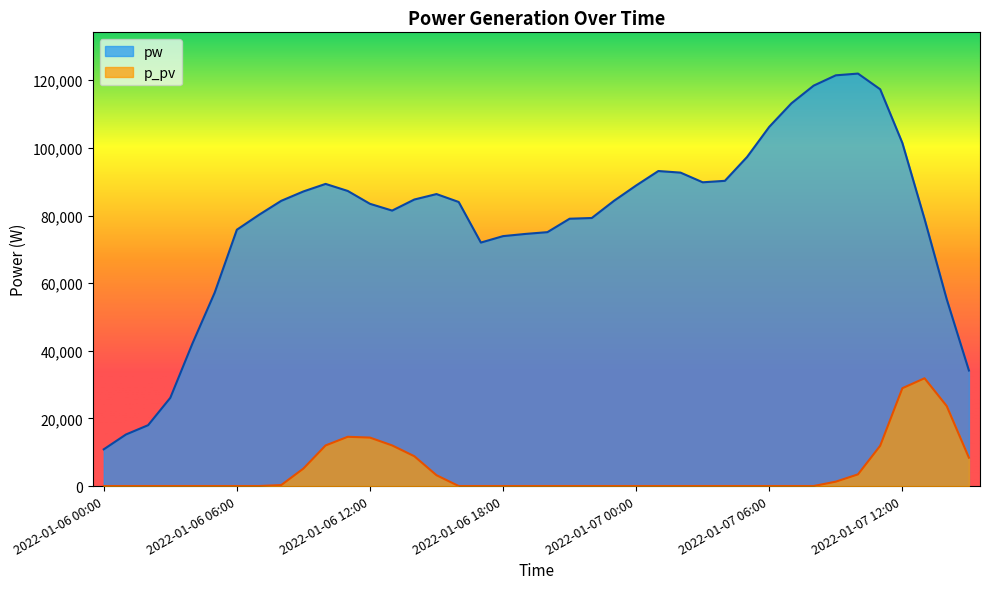

Does the chart display data point markers on the line(s)?

No